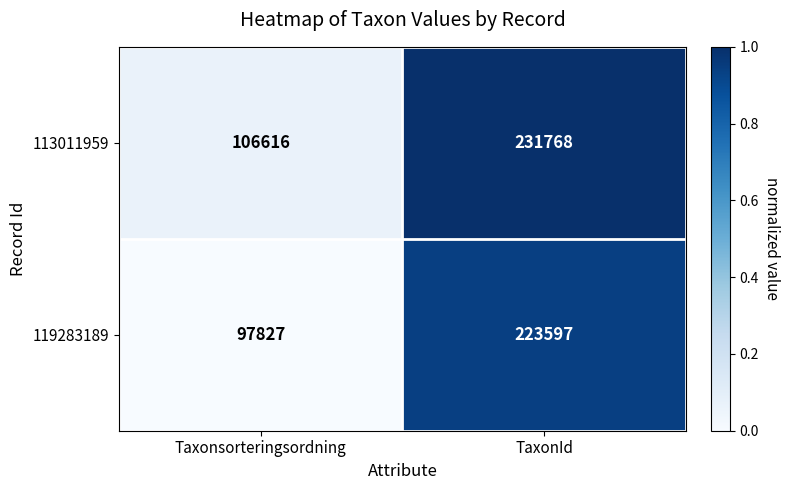

The 113011959 series shows 106616 at Taxonsorteringsordning. True or false?

True